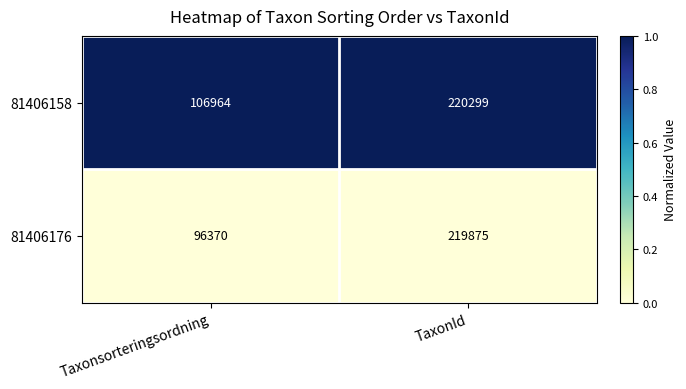

Which category has the highest value in the 81406158 series?

TaxonId